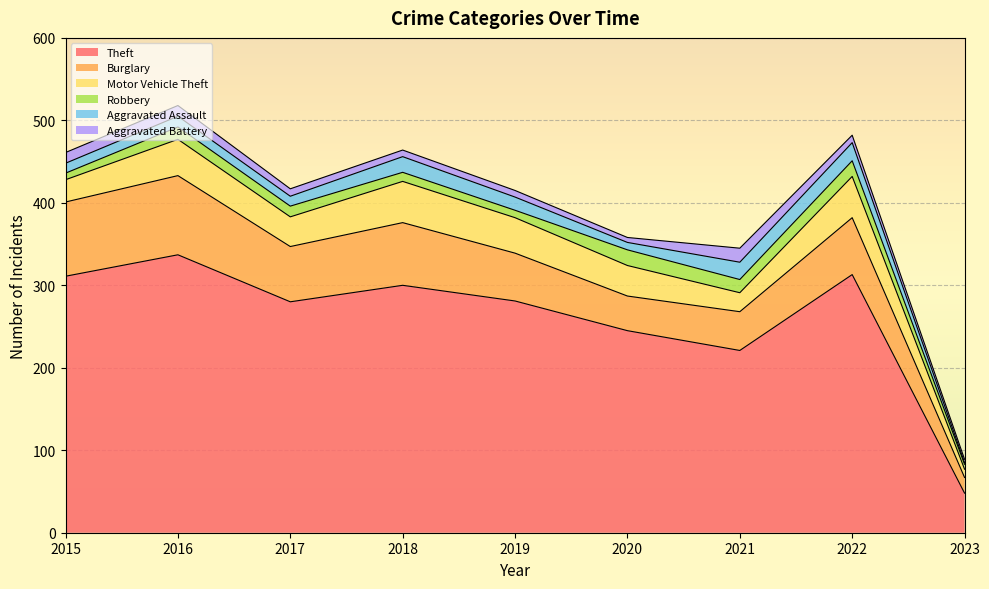

What is the value of the Robbery point at the 3rd from the left?

13